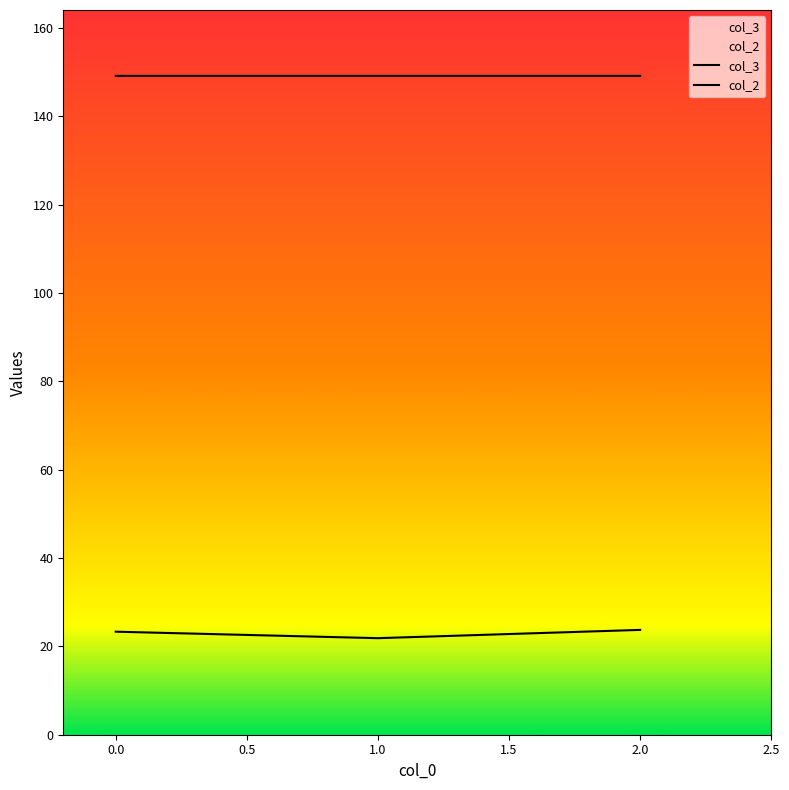

Which series changed the most between 0 and 2?

col_3